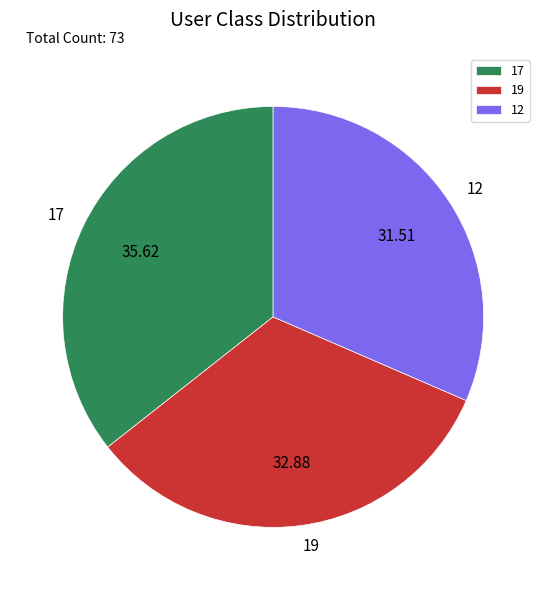

Between 12 and 19, which is larger?

19